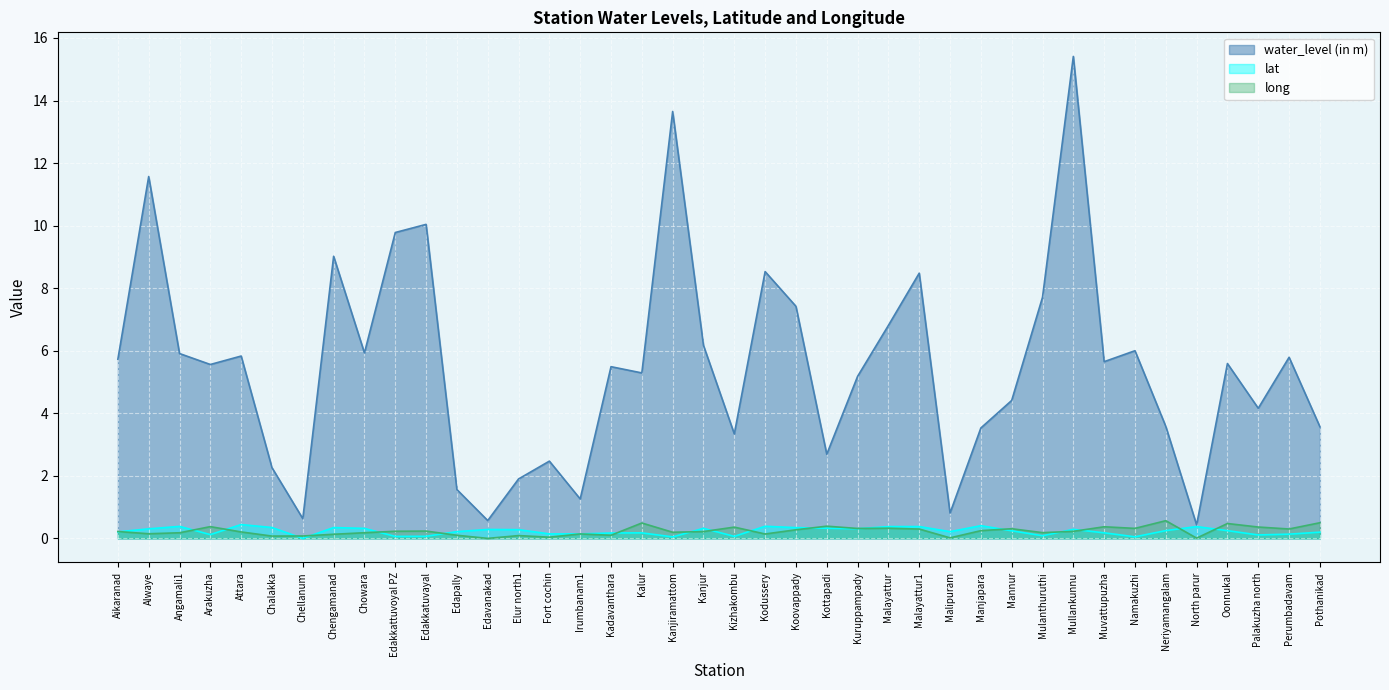

Where is the first local minimum for water_level (in m)?

Arakuzha